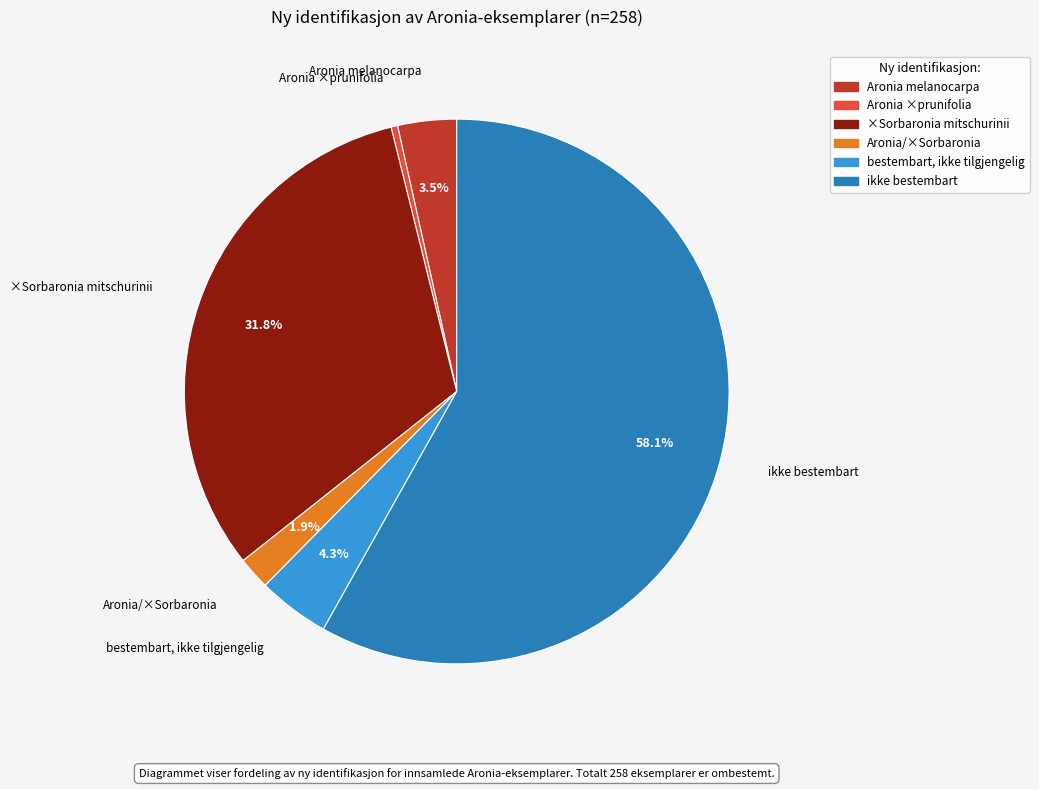

How many slices are in this pie chart?

6